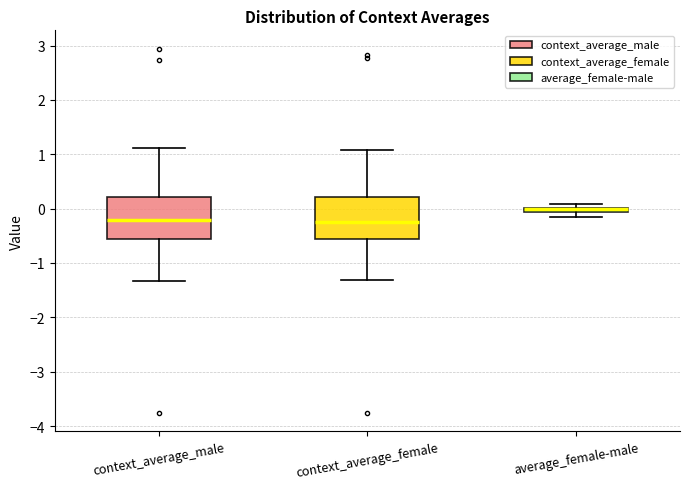

Where does the lower whisker of the box for context_average_female end on the y-axis? The values are not printed on the chart, so give them approximately, as read against the axis.

-1.3